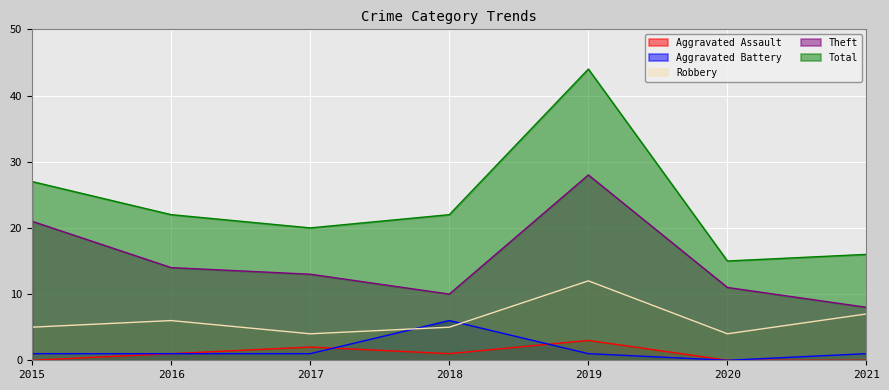

What is the difference between the maximum and minimum values in the Aggravated Assault series?

3